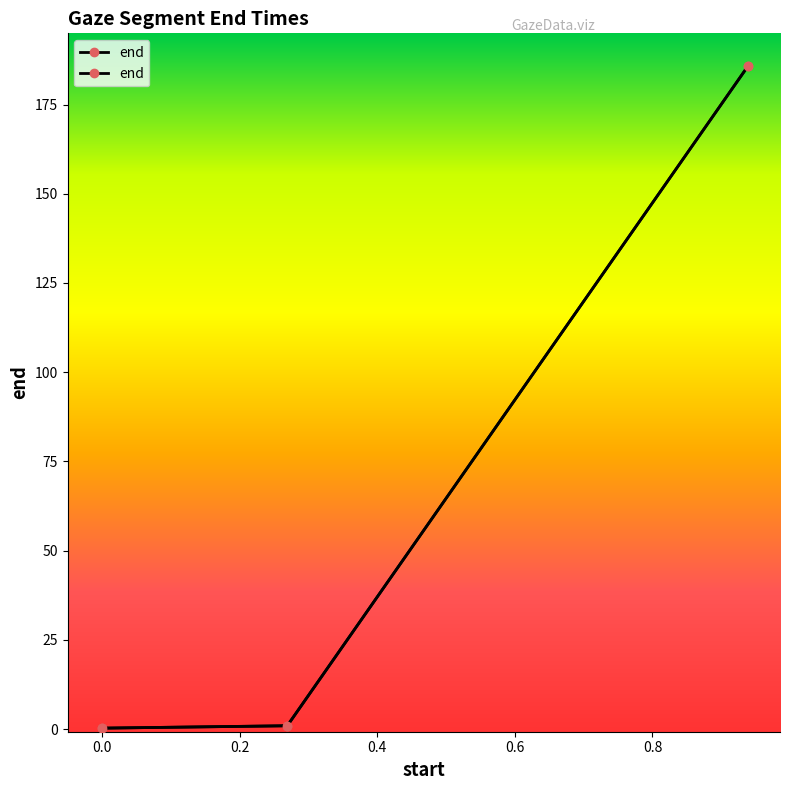

Is this an area chart (filled region under the line)?

No